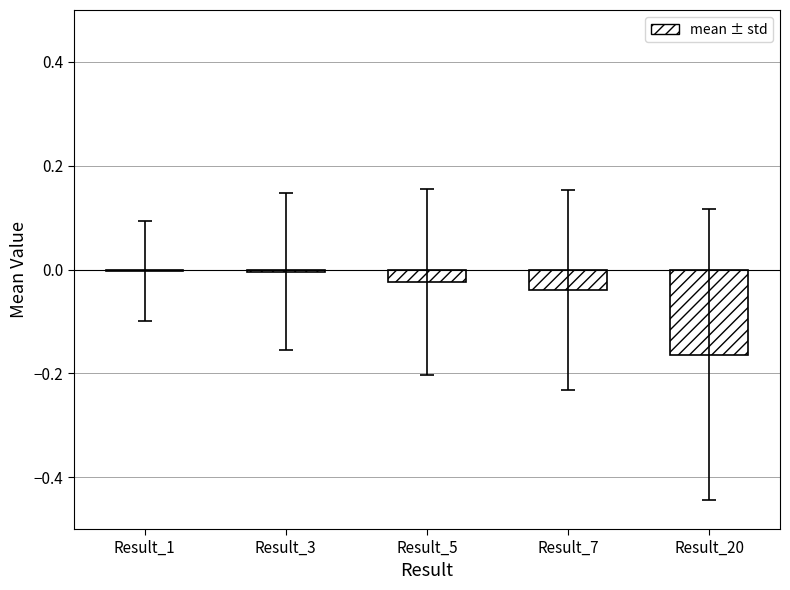

Between Result_1 and Result_20, which is larger?

Result_1